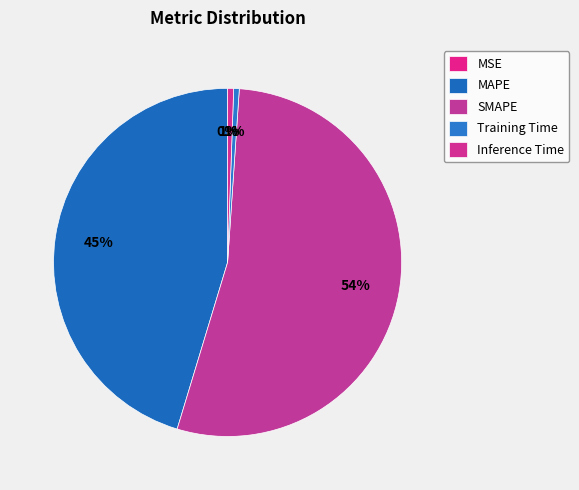

Which slice represents more than half of the pie?

SMAPE